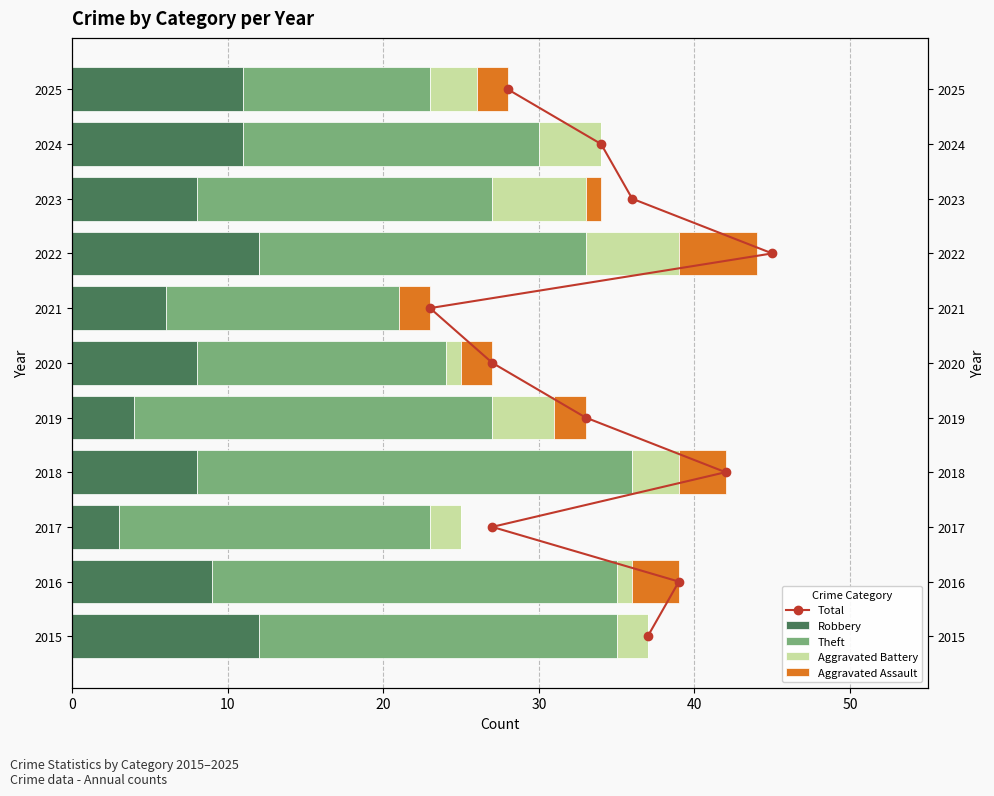

What is the difference between the maximum and minimum values in the Robbery series?

9